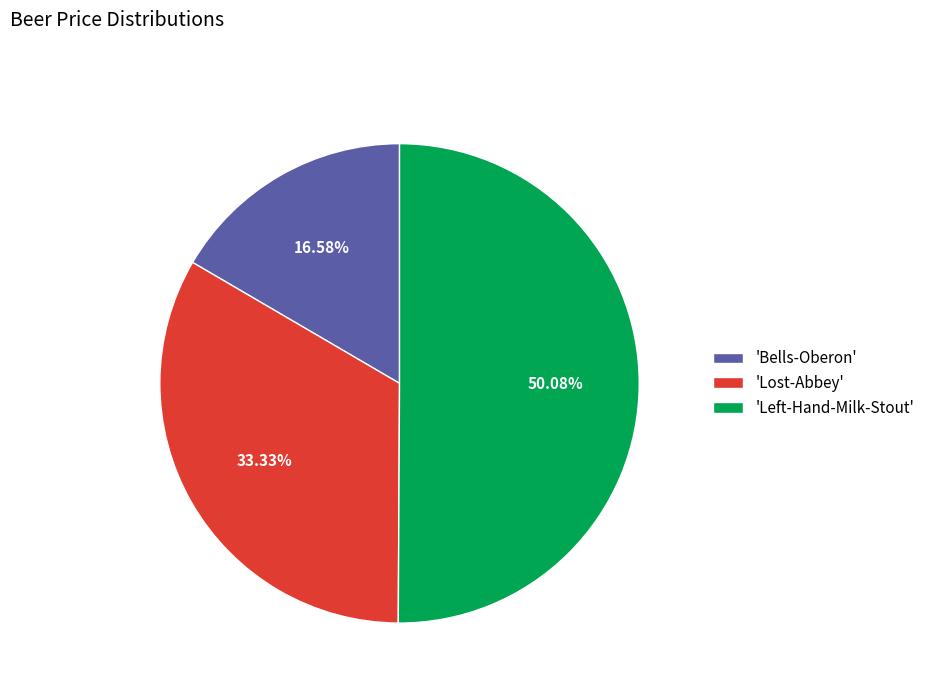

Rank the categories by value from lowest to highest.

'Bells-Oberon', 'Lost-Abbey', 'Left-Hand-Milk-Stout'